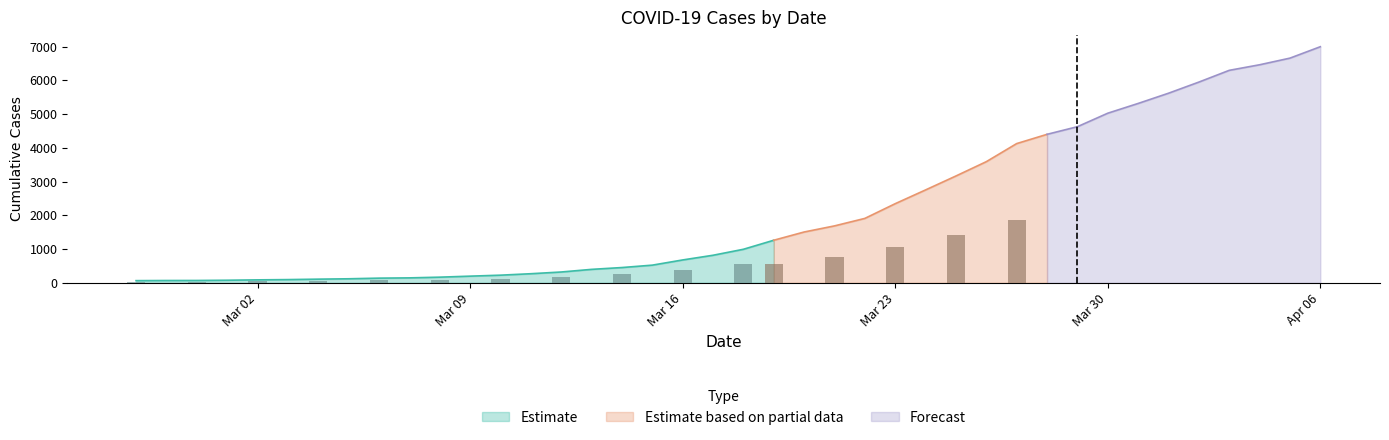

What is the value of the 32nd bar from the left?

4625